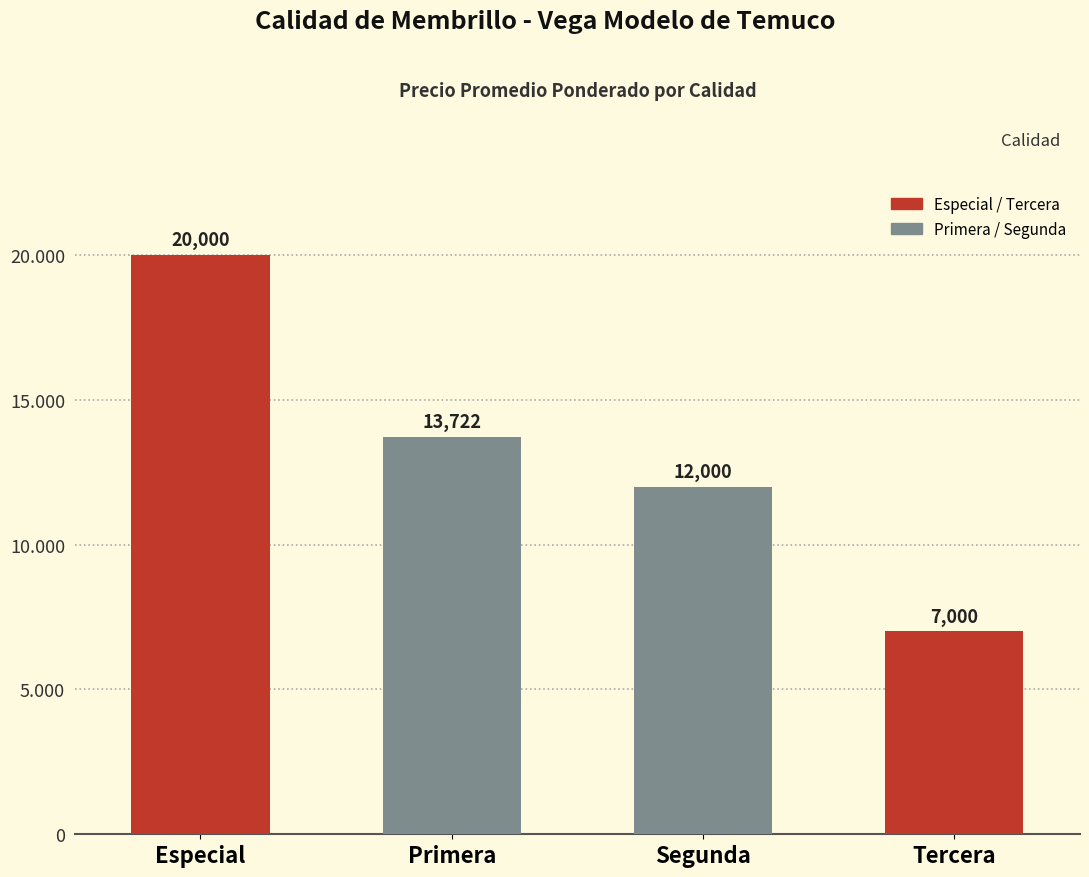

Reading left to right, transcribe all the data shown in this chart.

20000	13722	12000	7000